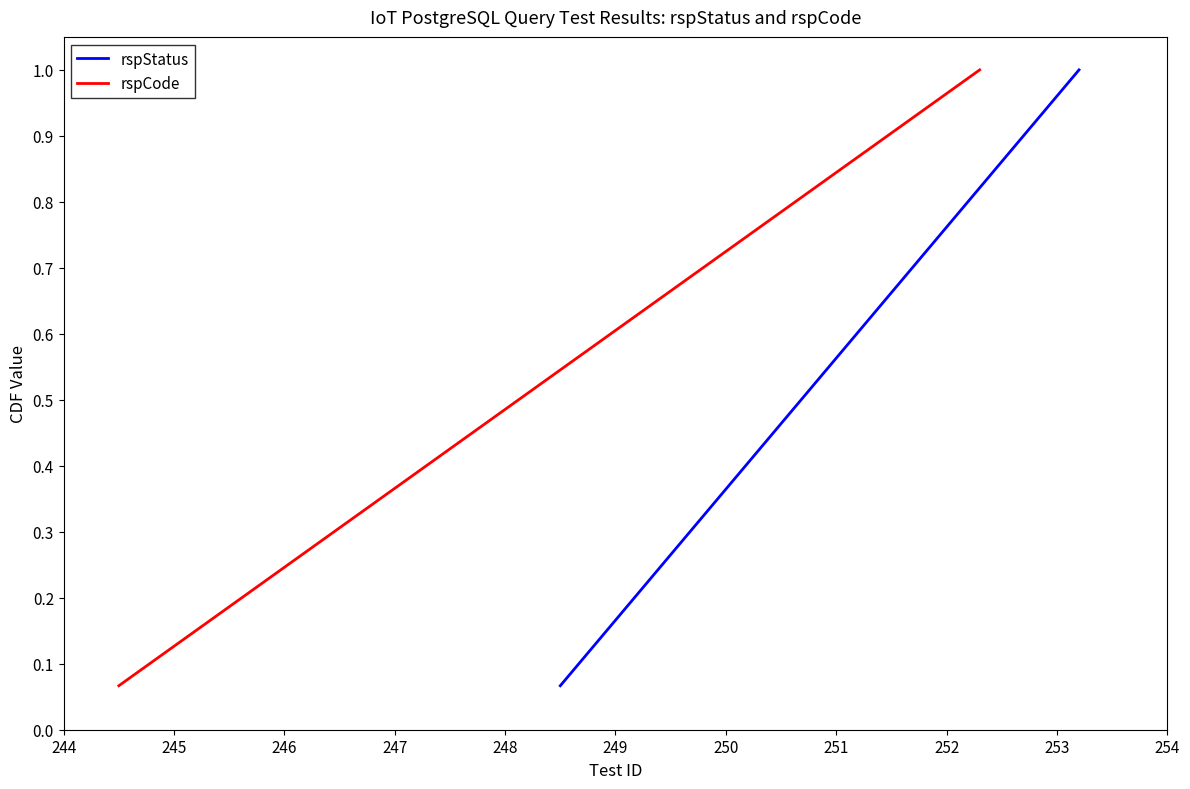

What is the greatest value displayed?

1.0